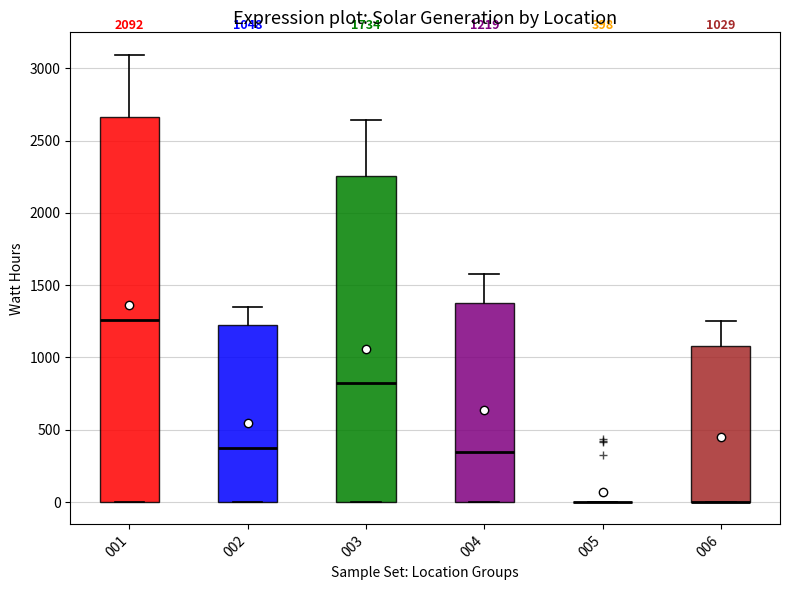

Which box is the tallest, from its lower edge to its upper edge?

001